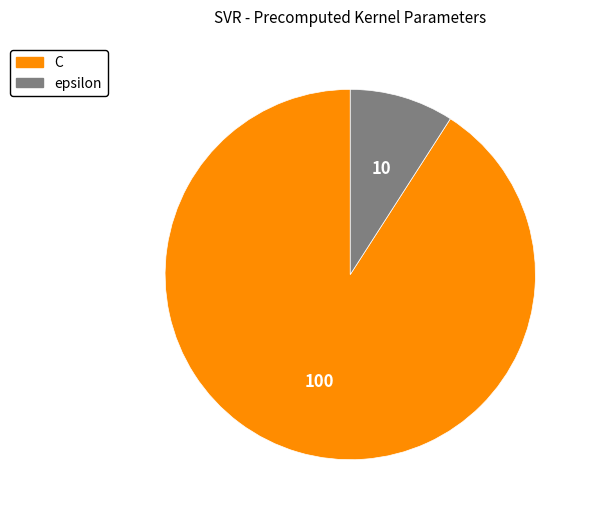

The epsilon slice represents 1% of the pie. True or false?

False